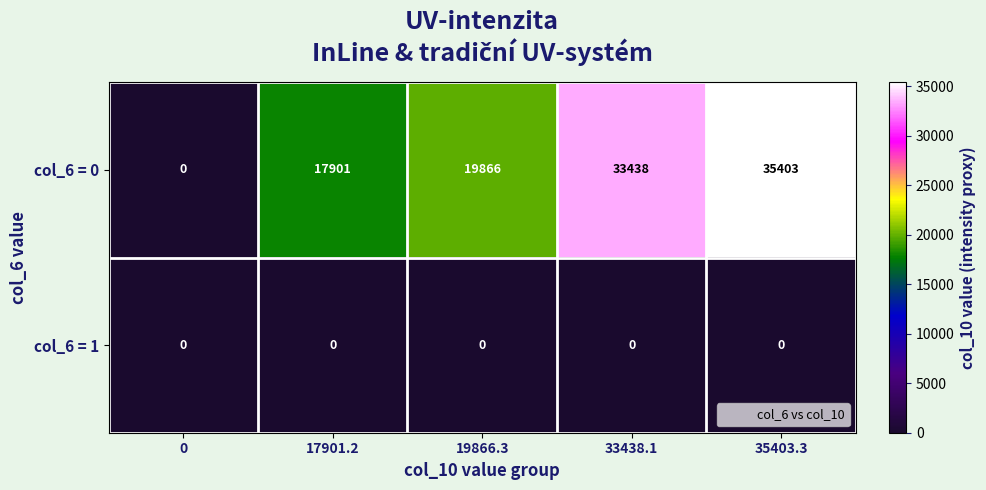

How many series are shown in this chart?

2